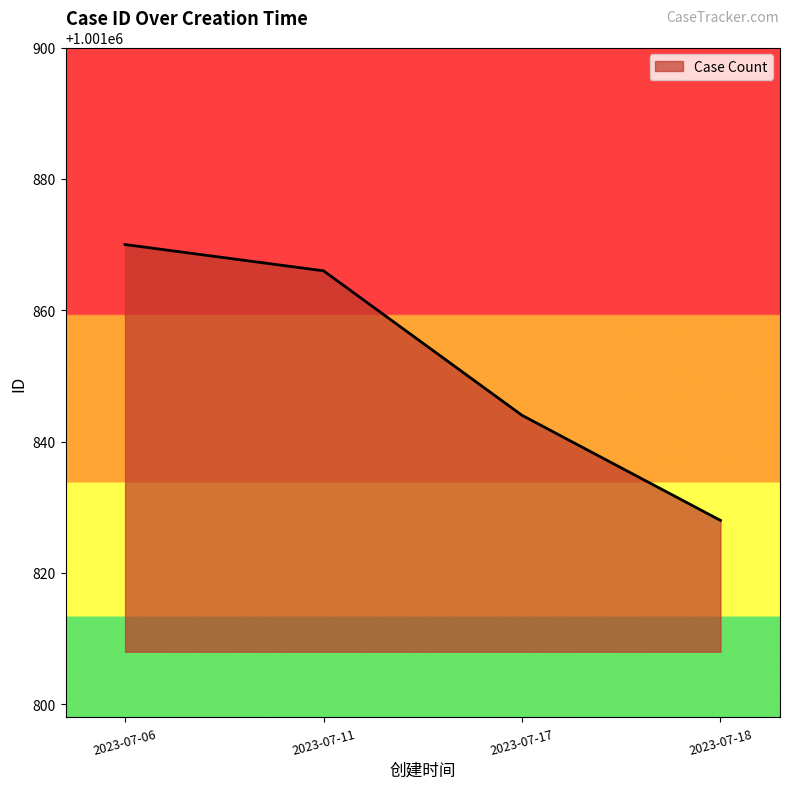

At which label is the value closest to 1001849?

2023-07-17